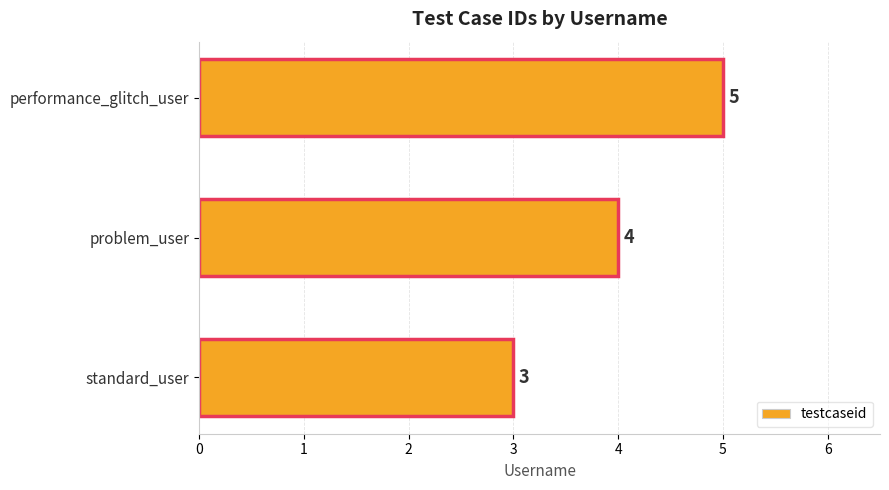

How many series are shown in this chart?

1